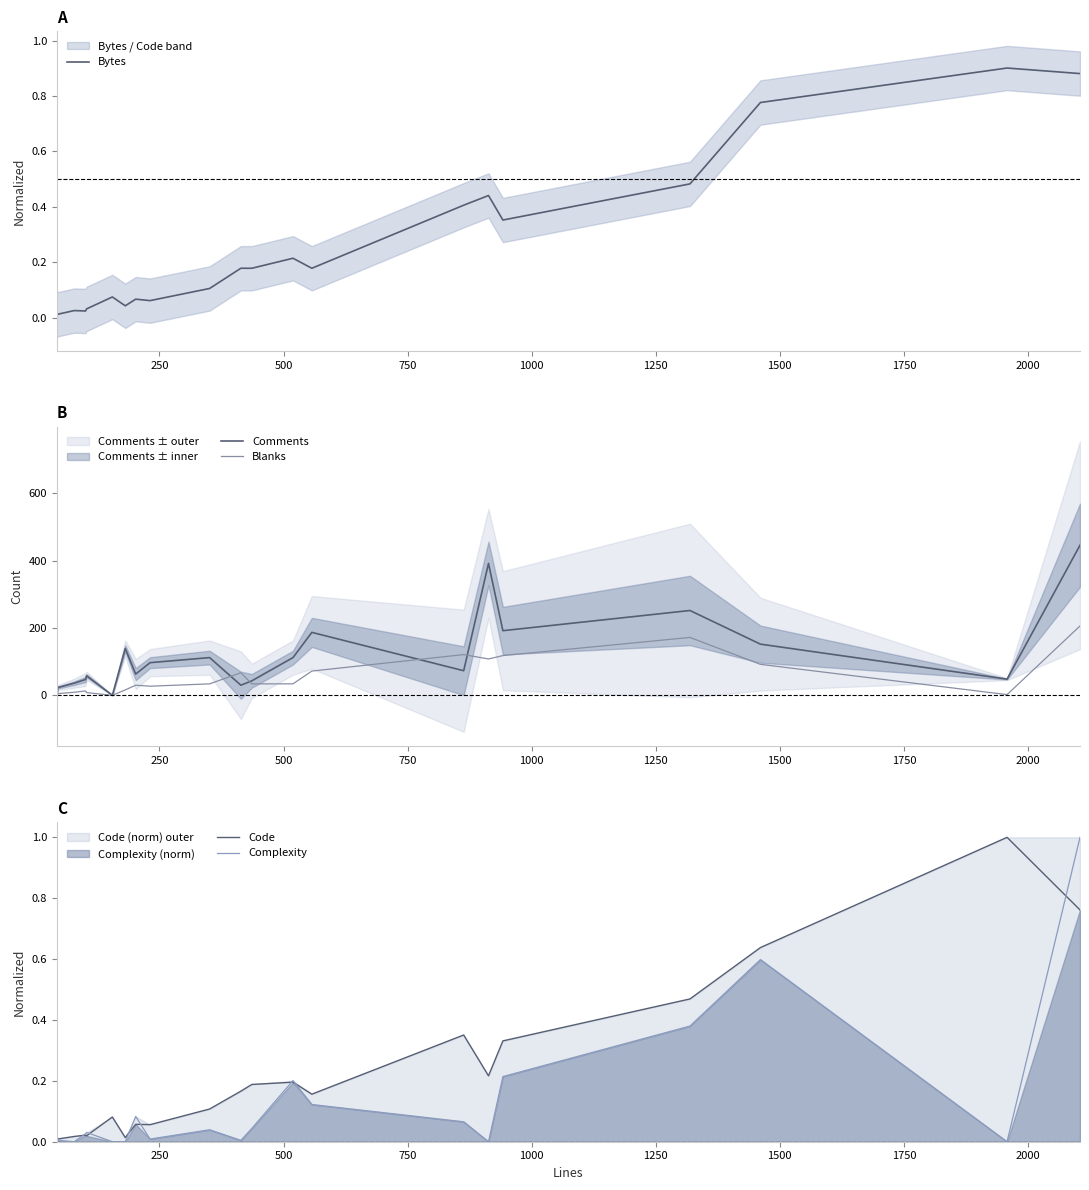

What is the maximum value for Blanks?

206